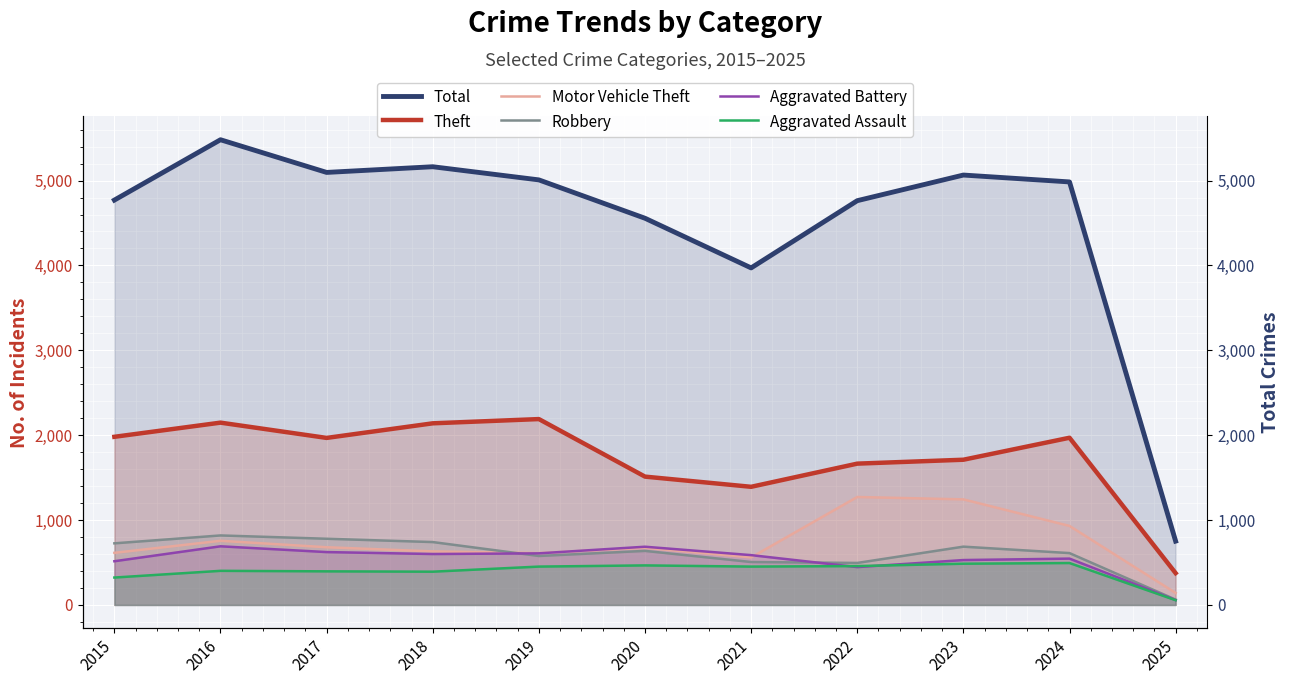

Where is the first local minimum for Robbery?

2019